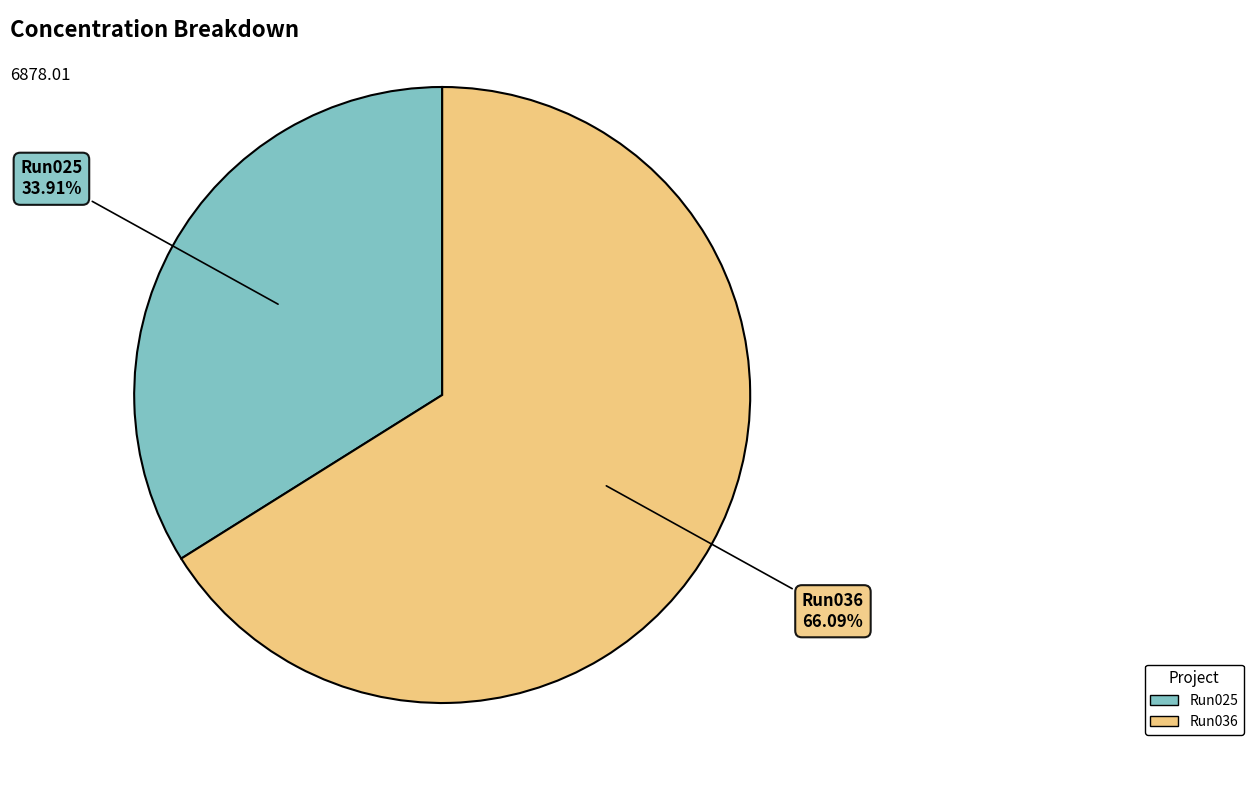

How many segments does this pie chart have?

2